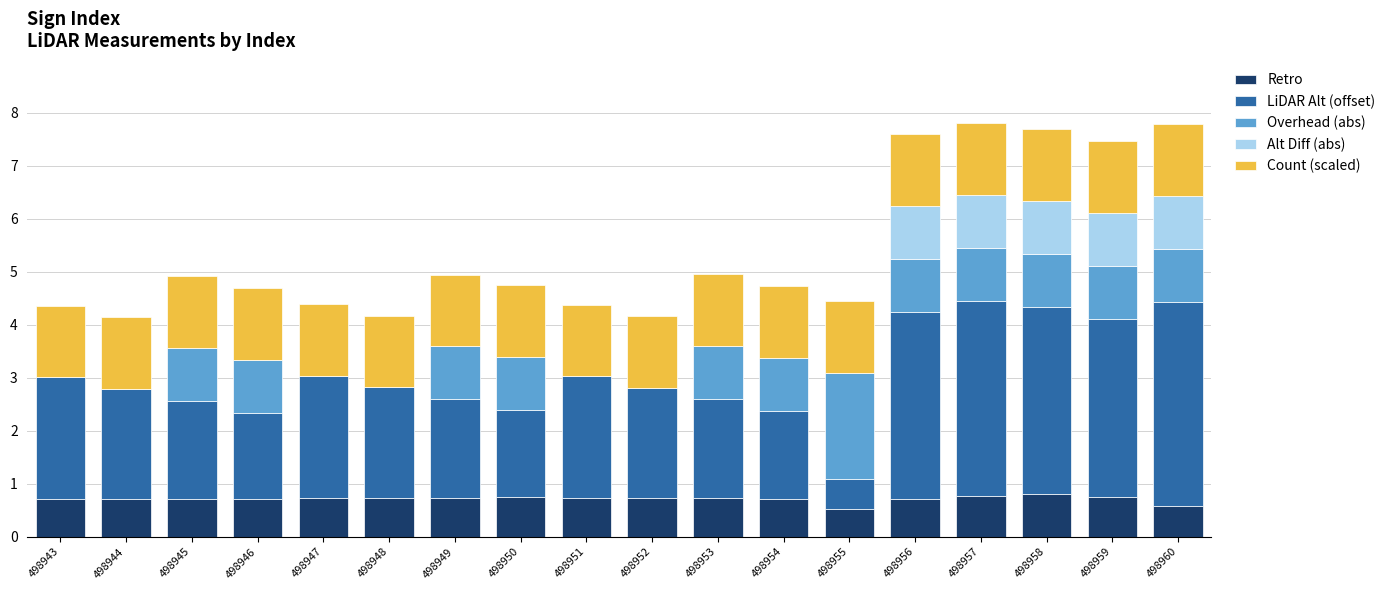

What is the maximum value for Retro?

0.8